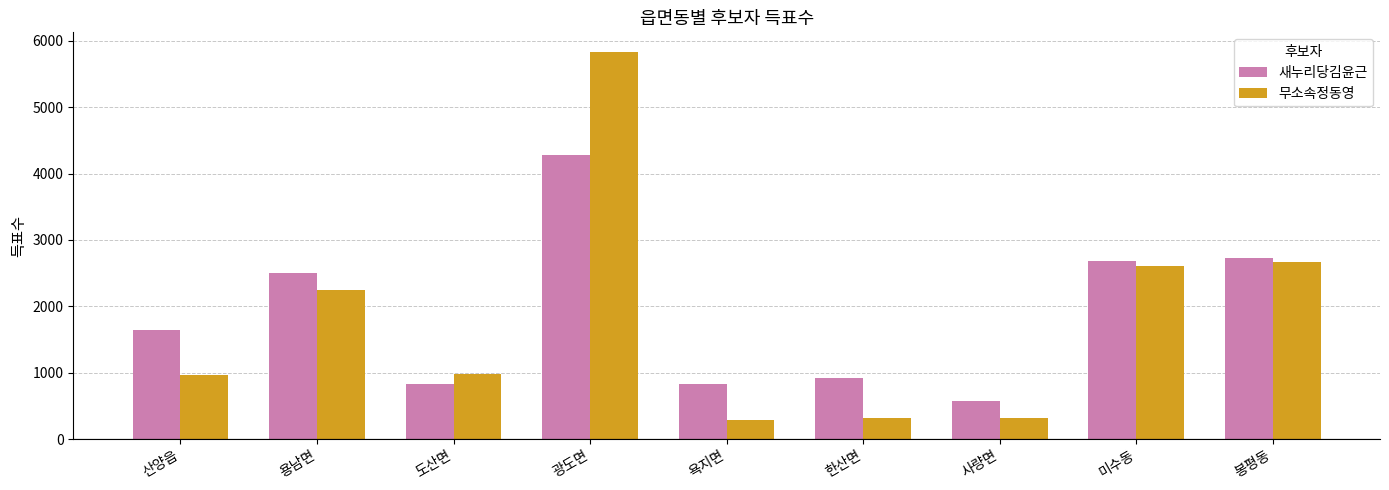

At which label does 무소속정동영 first exceed 983?

용남면